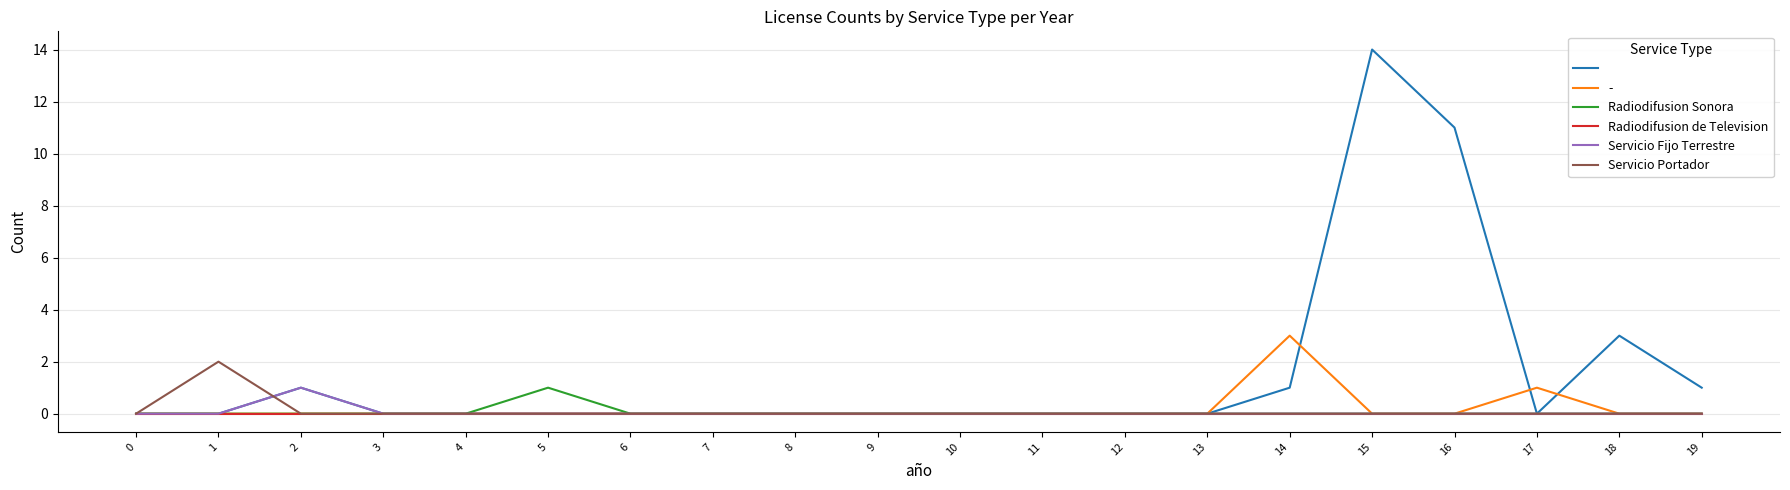

What is the difference between the highest and lowest values at 15?

14